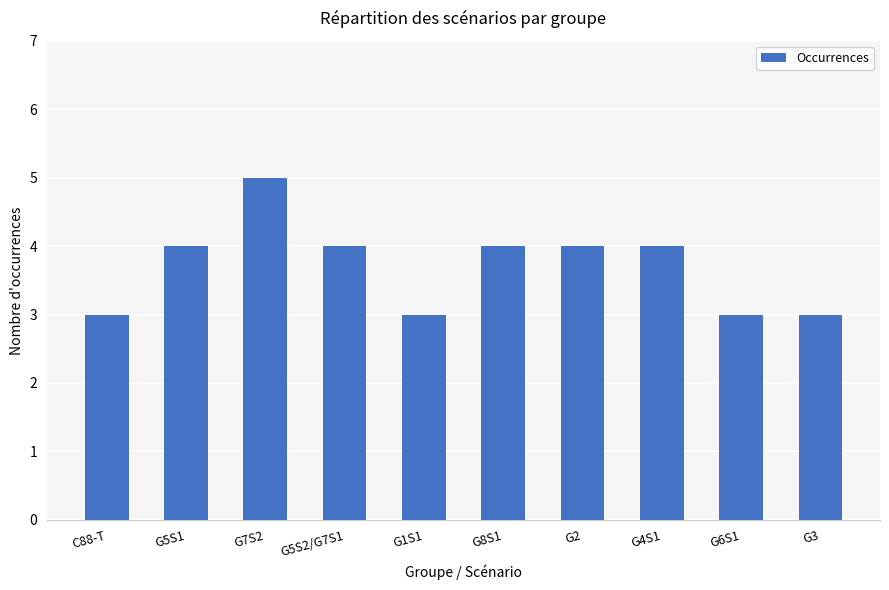

Reading left to right, extract all data points from this chart.

3	4	5	4	3	4	4	4	3	3